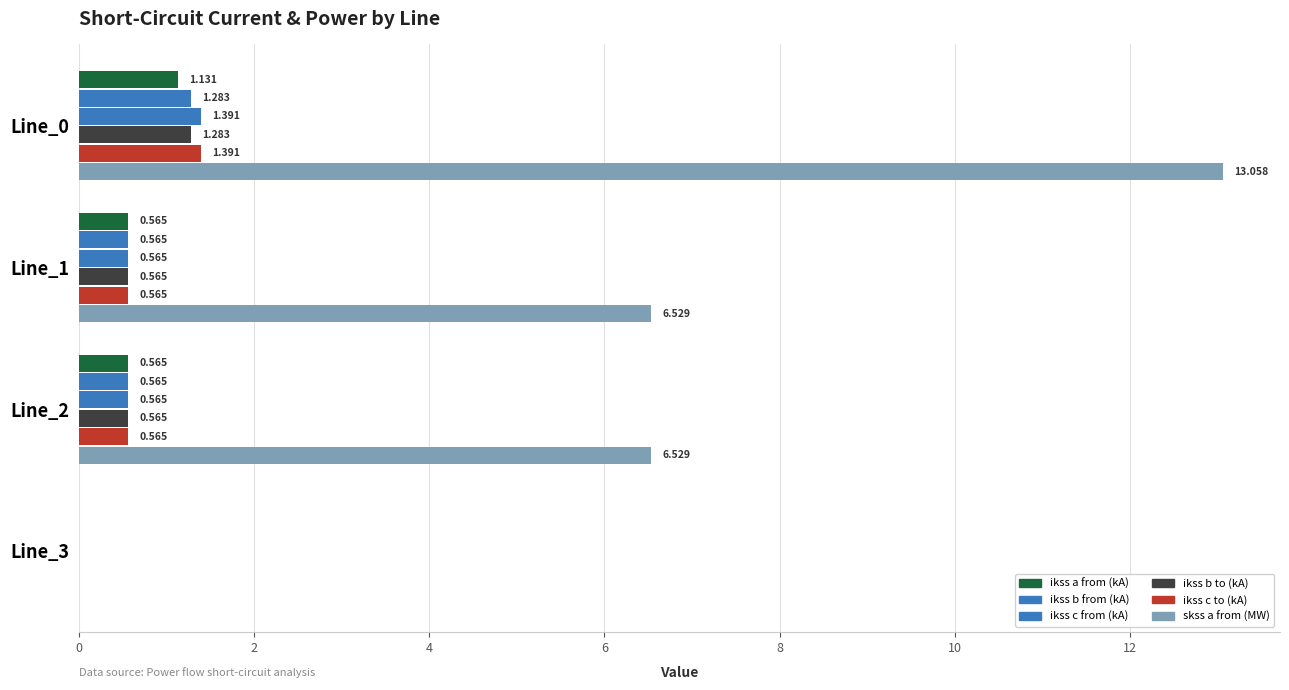

How many series are shown in this chart?

6